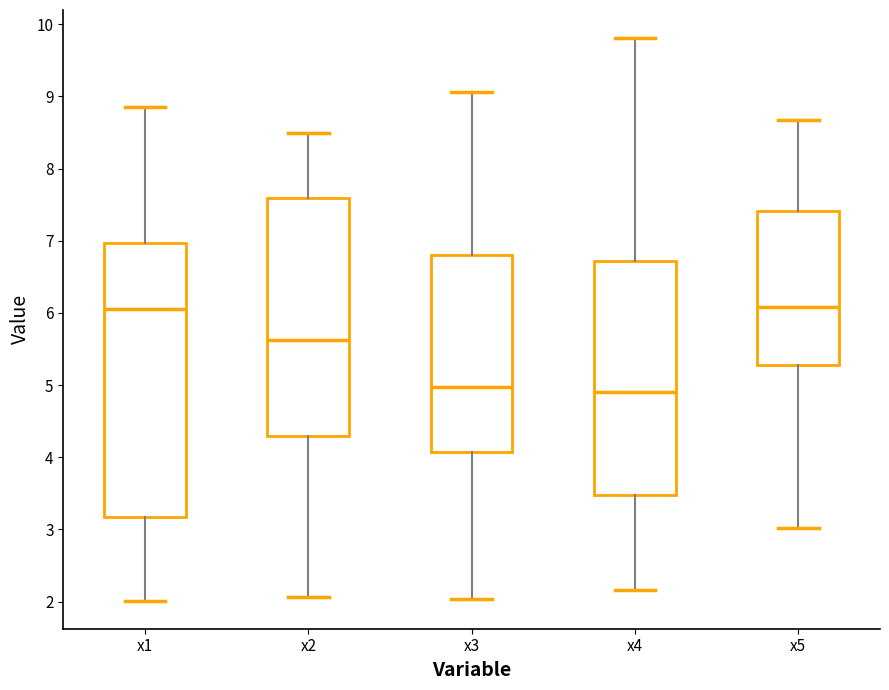

Reading left to right, read every box against the y-axis: the position of its median line, the range the box covers, and the ends of its whiskers. The values are not printed on the chart, so give them approximately, as read against the axis.

x1: median 6.1, box 3.2 to 7.0, whiskers 2.0 to 8.9
x2: median 5.6, box 4.3 to 7.6, whiskers 2.1 to 8.5
x3: median 5.0, box 4.1 to 6.8, whiskers 2.0 to 9.1
x4: median 4.9, box 3.5 to 6.7, whiskers 2.2 to 9.8
x5: median 6.1, box 5.3 to 7.4, whiskers 3.0 to 8.7